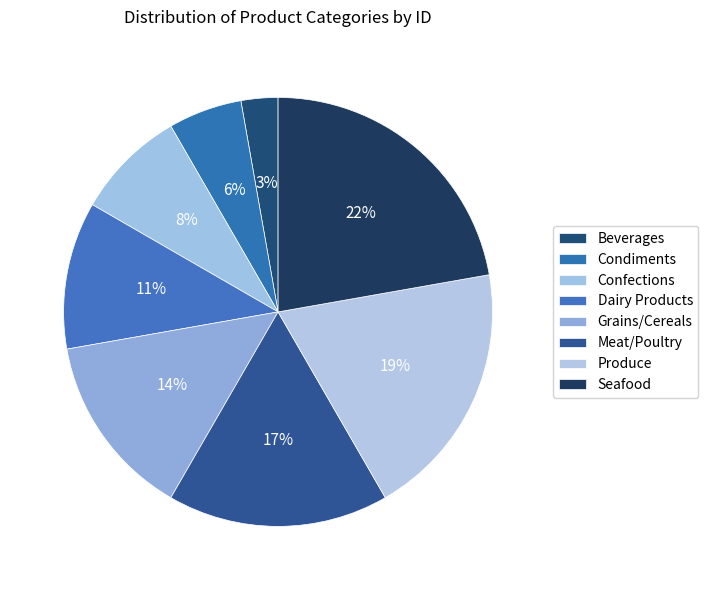

Which slice is the smallest?

Beverages